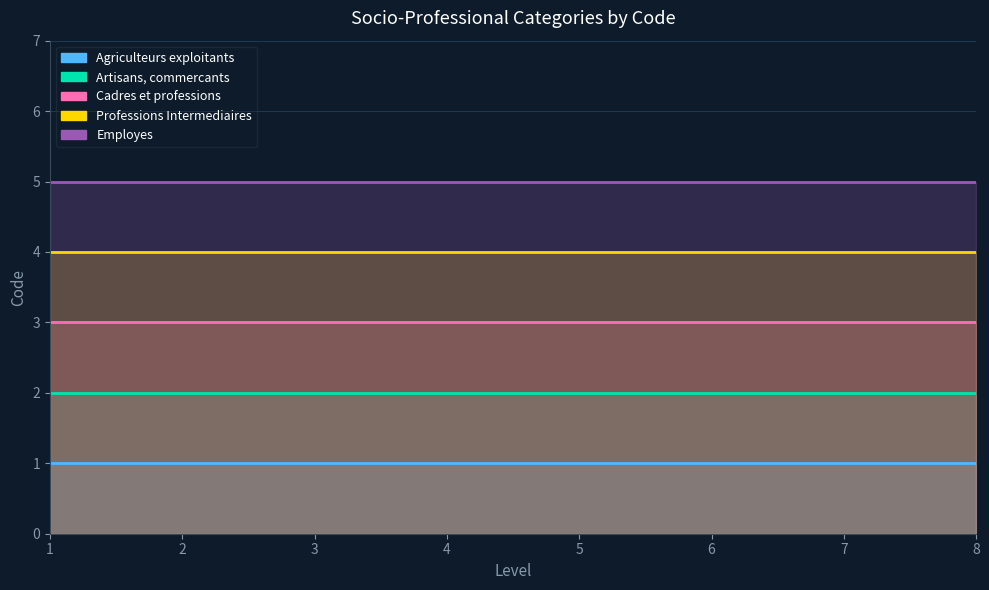

Which has a higher value, 4 or 3?

4